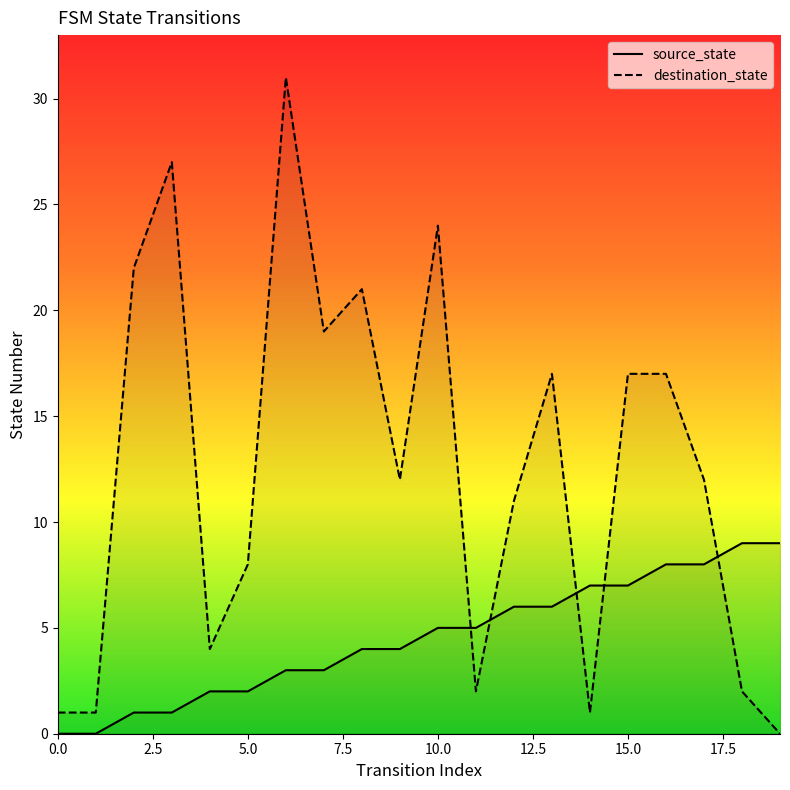

What is the total value across all series at 2?

23